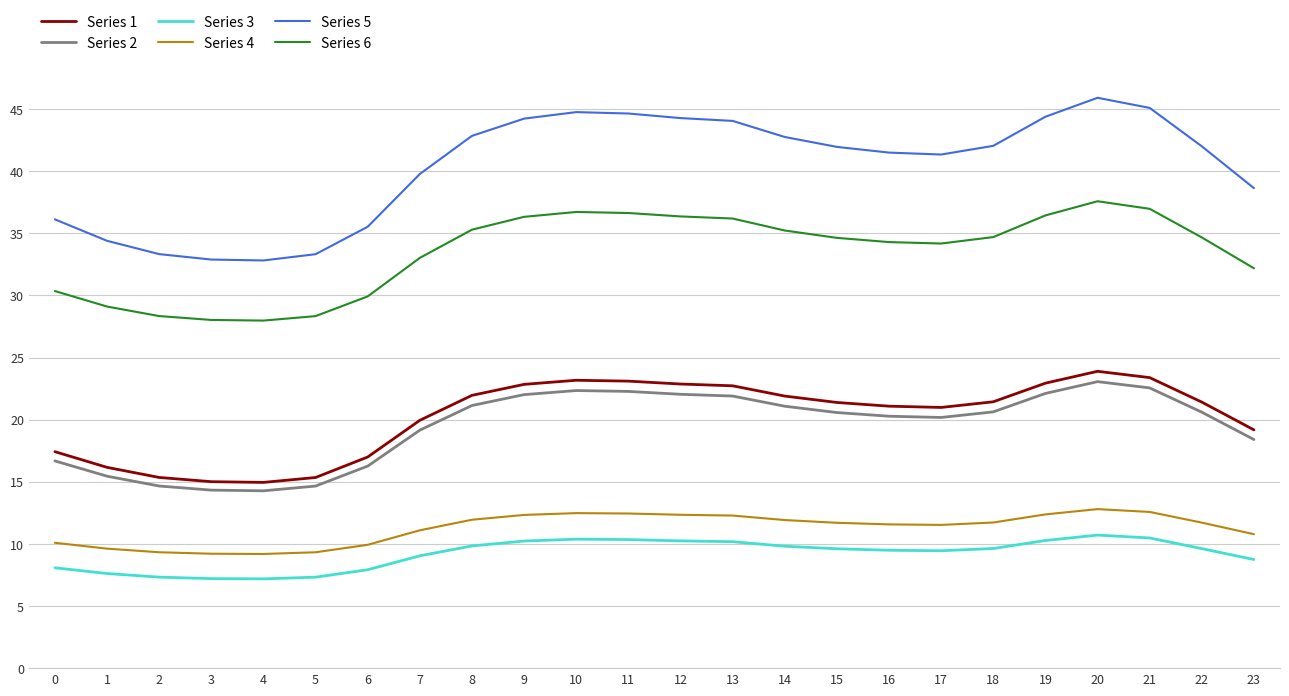

What is the lowest value of the Series 4 series?

9.2